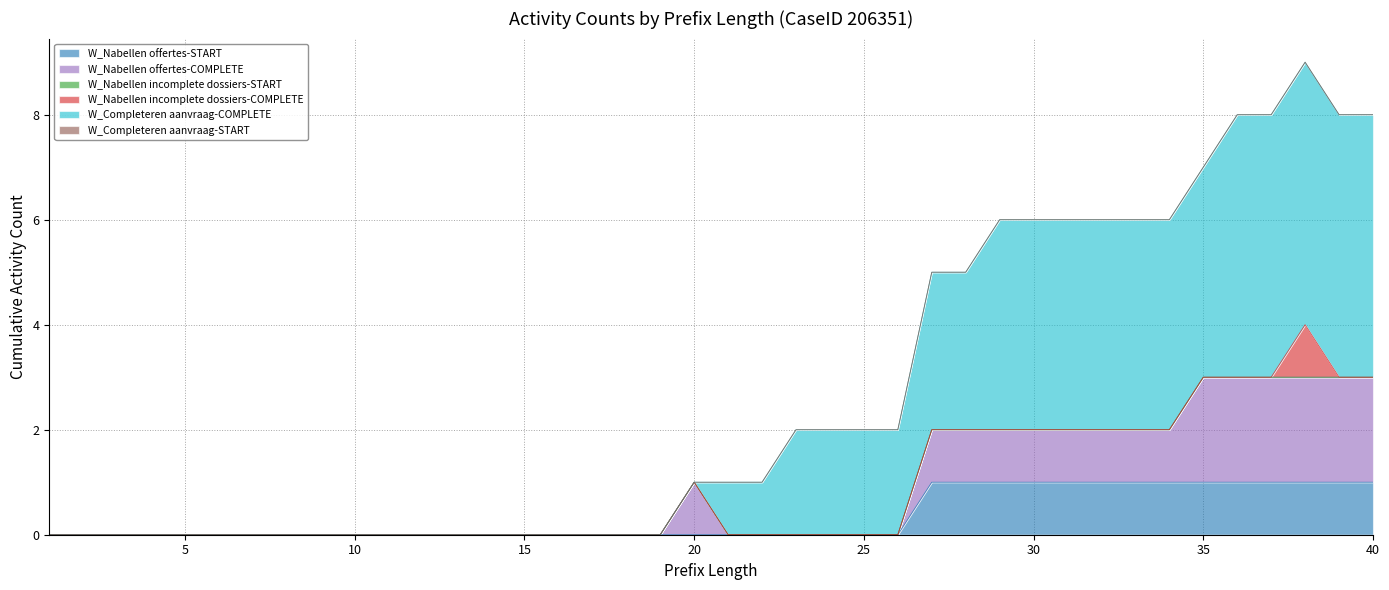

How many lines are shown in the chart?

6